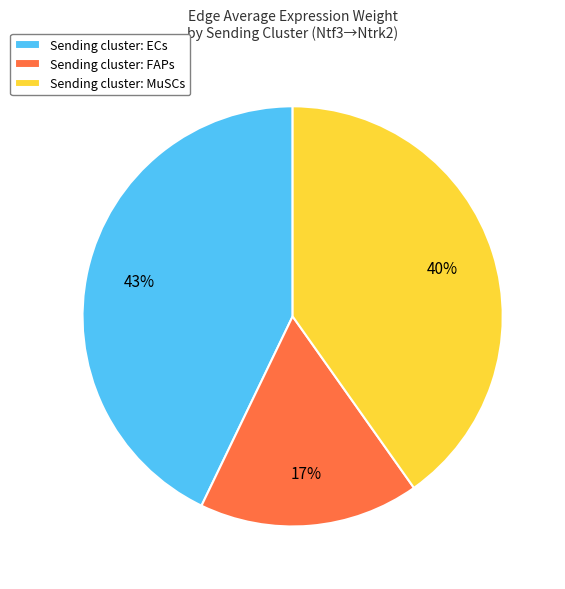

Is there a majority slice in this chart?

No